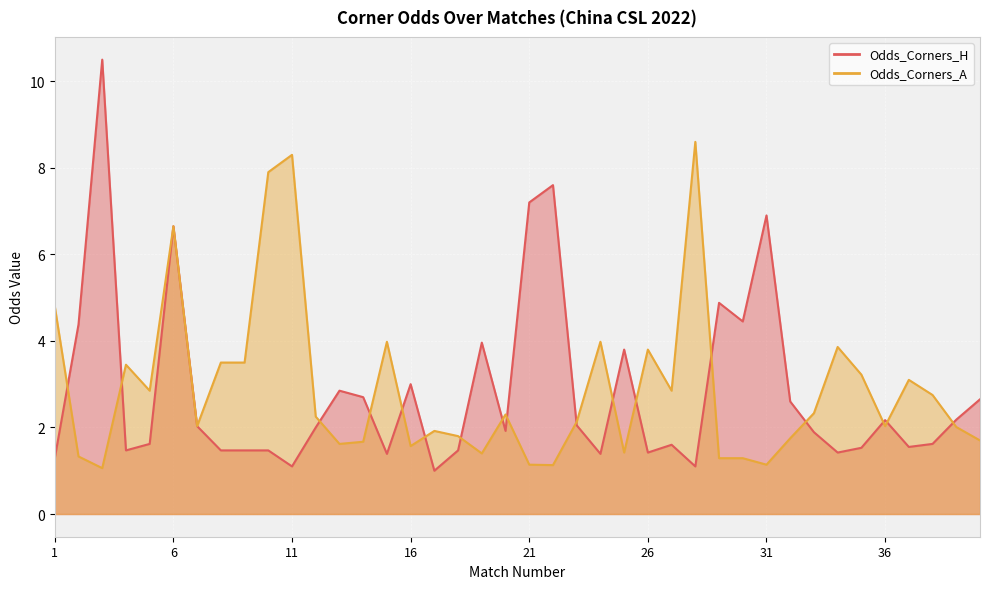

At how many categories does at least one series exceed 2?

38